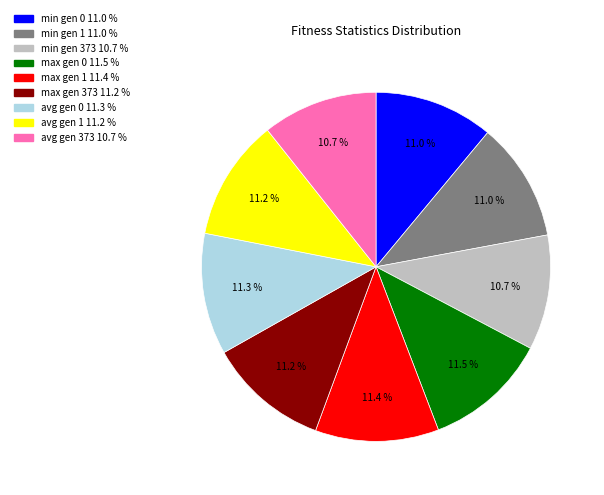

Approximately how many times larger is the value at max gen 1 compared to max gen 0?

1.0